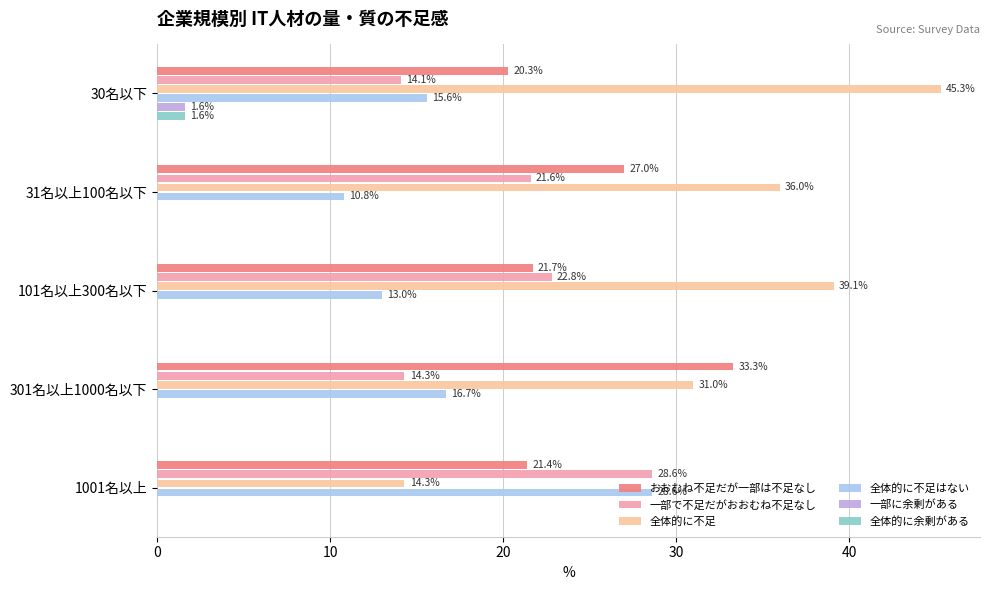

Which series changed the most between 31名以上100名以下 and 1001名以上?

全体的に不足